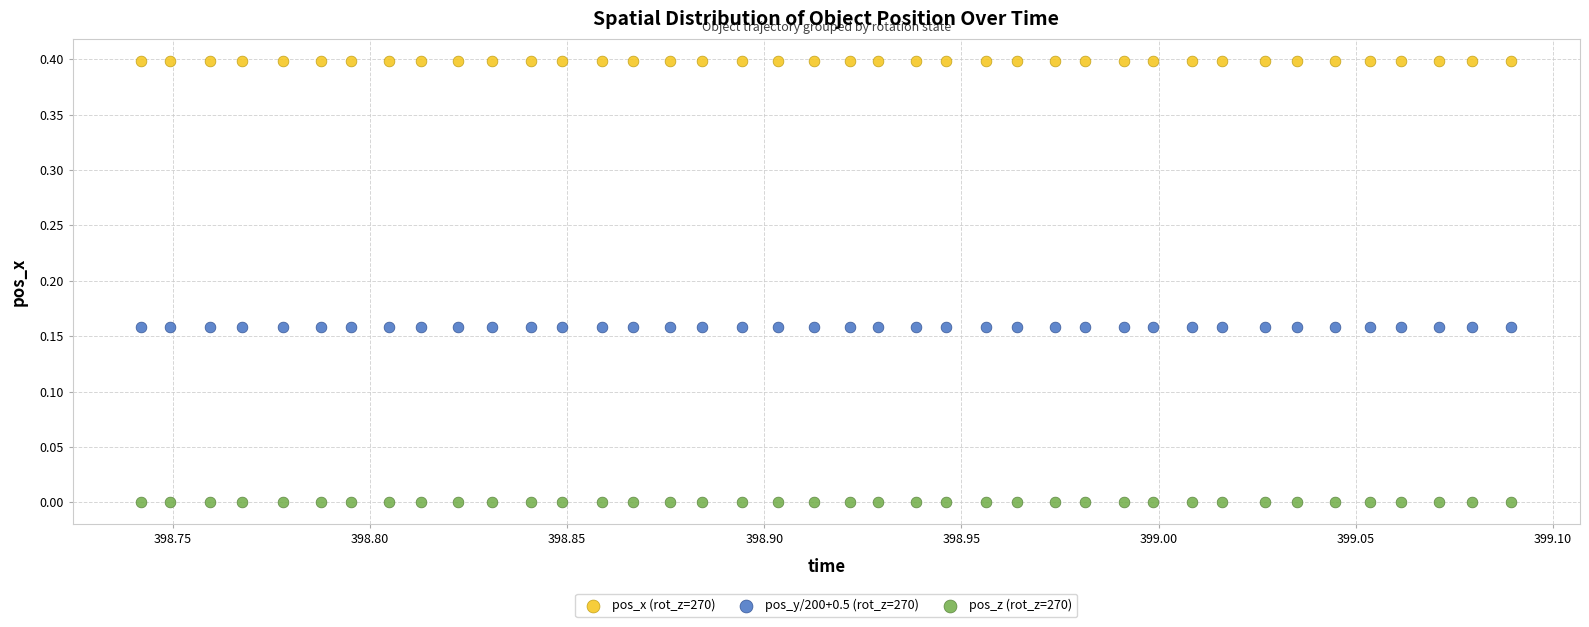

Which series contains the highest Y value?

pos_x (rot_z=270)